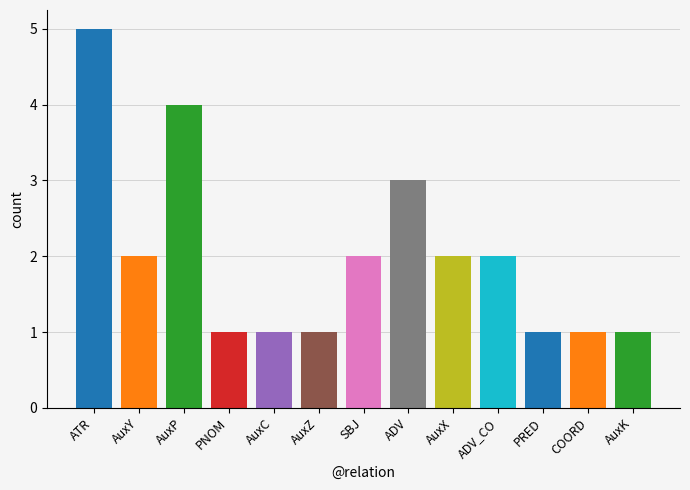

True or false: the data shows 2 at AuxY.

False